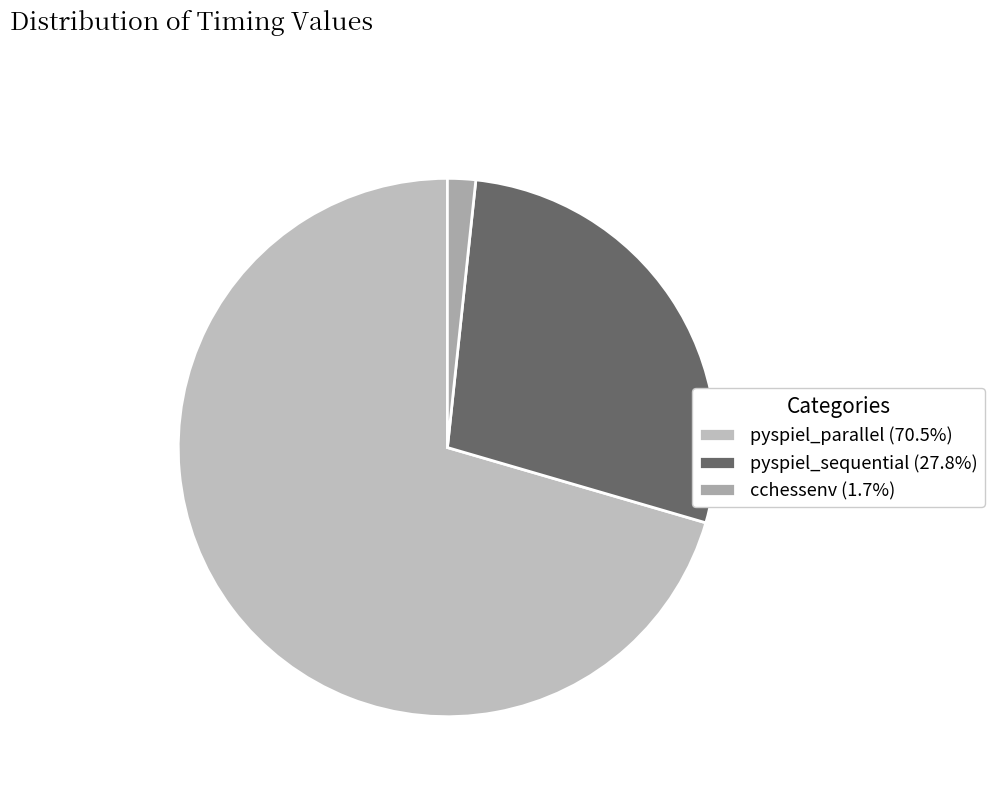

The pyspiel_parallel slice represents 77% of the pie. True or false?

False